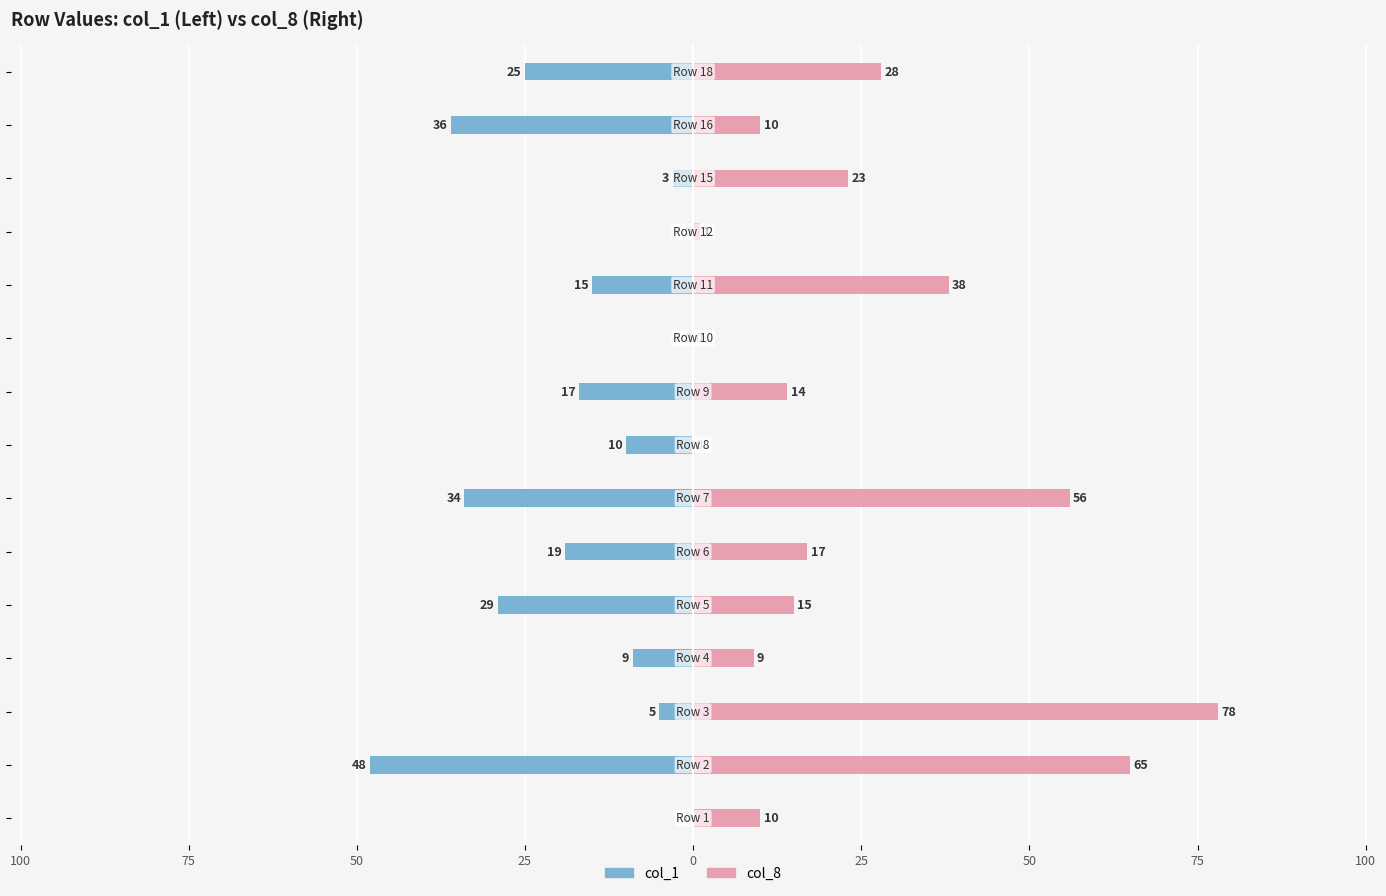

True or false: col_1 has a value of -18 at 125.

False